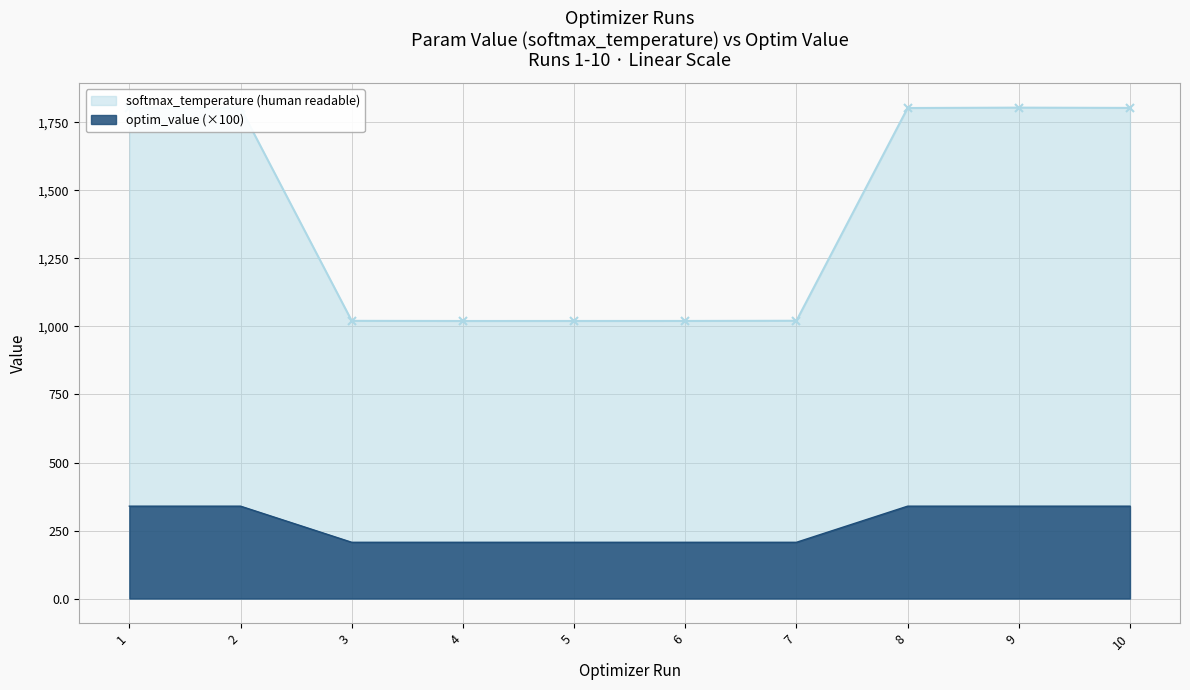

Rank the series by their maximum value, from highest to lowest.

softmax_temperature (human readable), optim_value (×100)